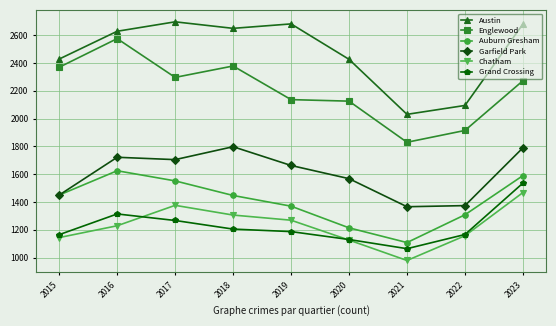

Where is the first local maximum for Austin?

2017